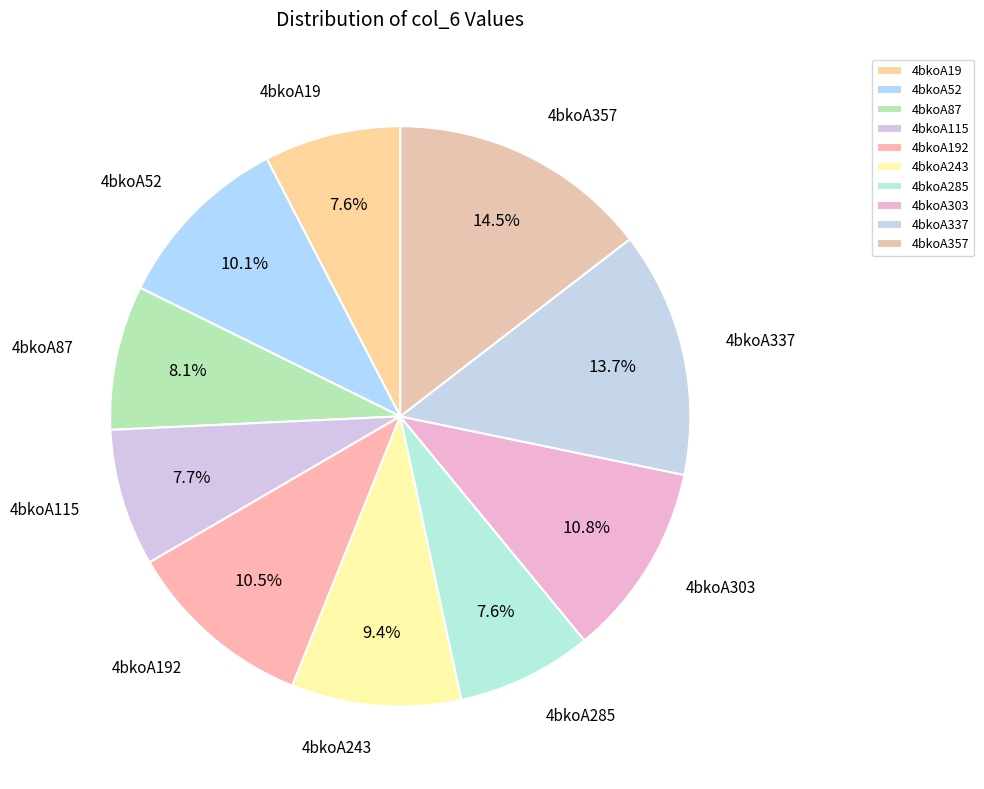

How many segments does this pie chart have?

10